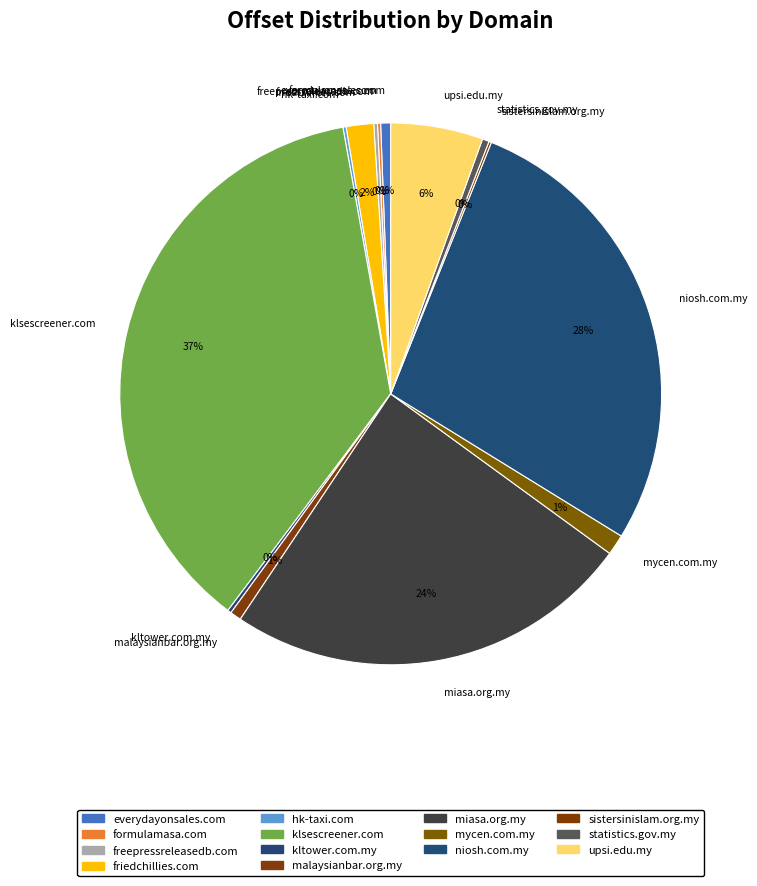

The mycen.com.my slice represents 1% of the pie. True or false?

True